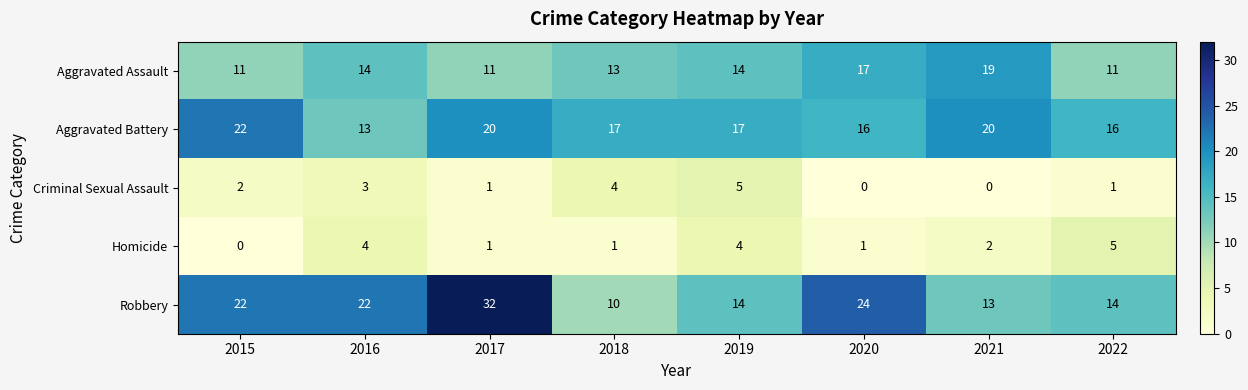

What is the difference between the second highest and minimum values in the Aggravated Assault series?

6